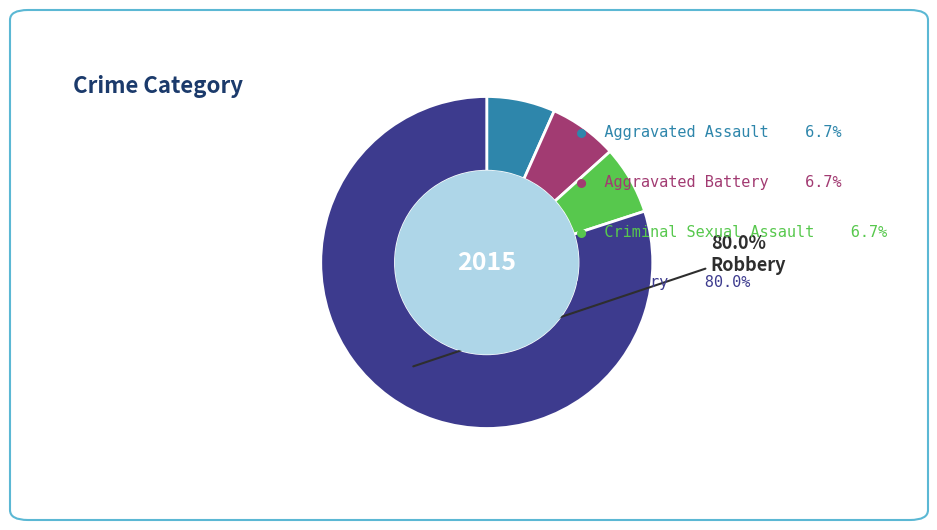

To the nearest percent, what is the difference between the largest and smallest slice percentages?

73%